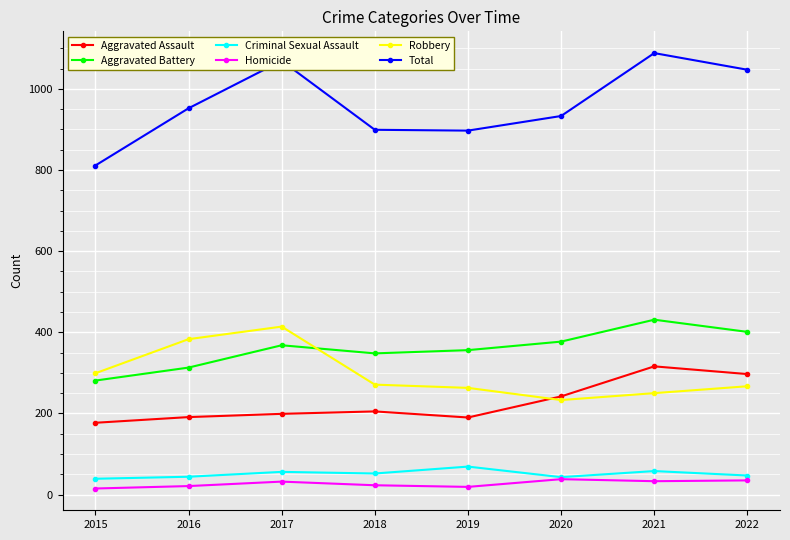

True or false: Aggravated Battery and Aggravated Assault intersect in this chart.

False